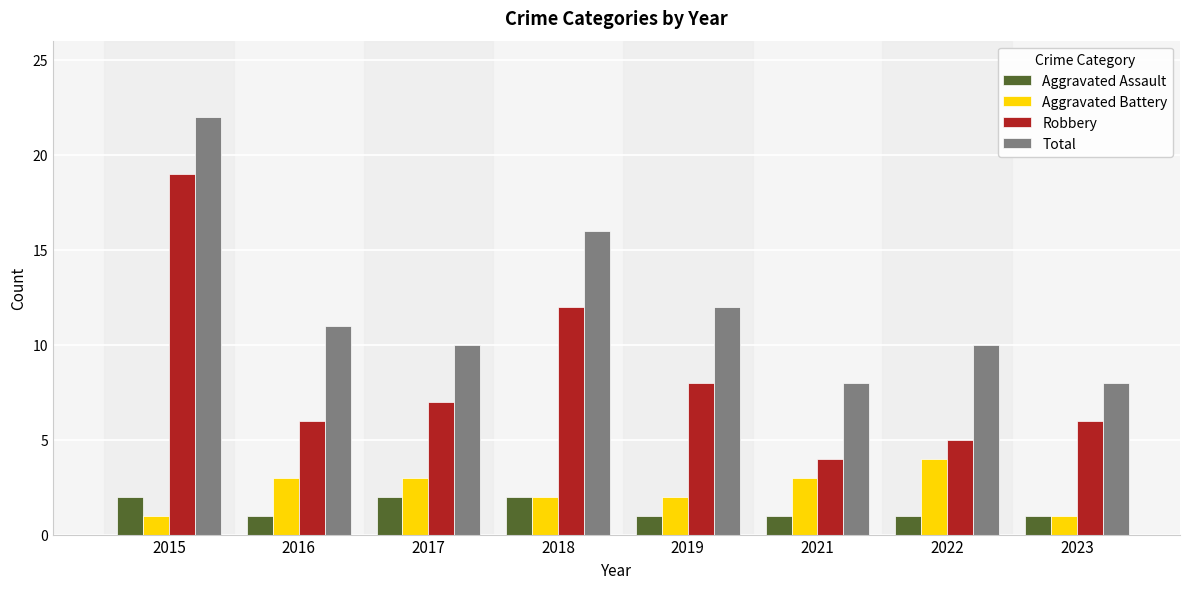

Which series has the widest spread of values?

Robbery